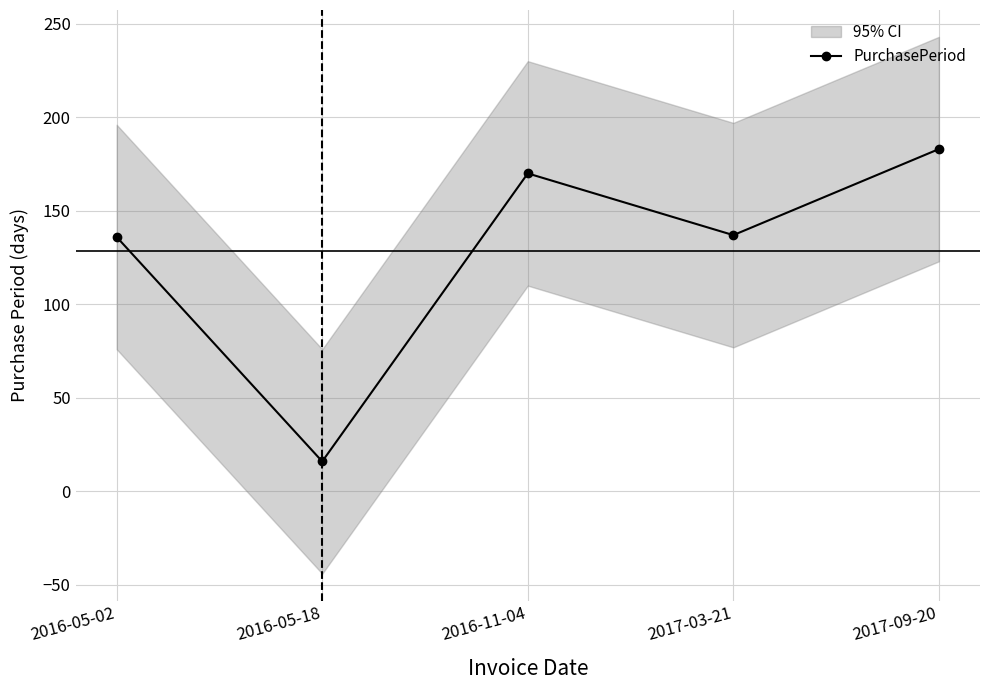

Reading left to right, transcribe all the data shown in this chart.

2016-05-02=136	2016-05-18=16	2016-11-04=170	2017-03-21=137	2017-09-20=183